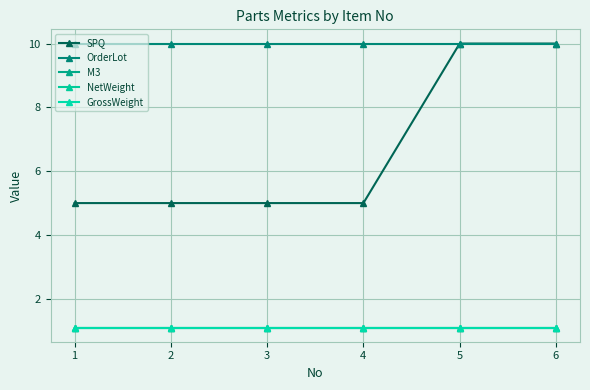

Does the chart have visible grid lines?

Yes